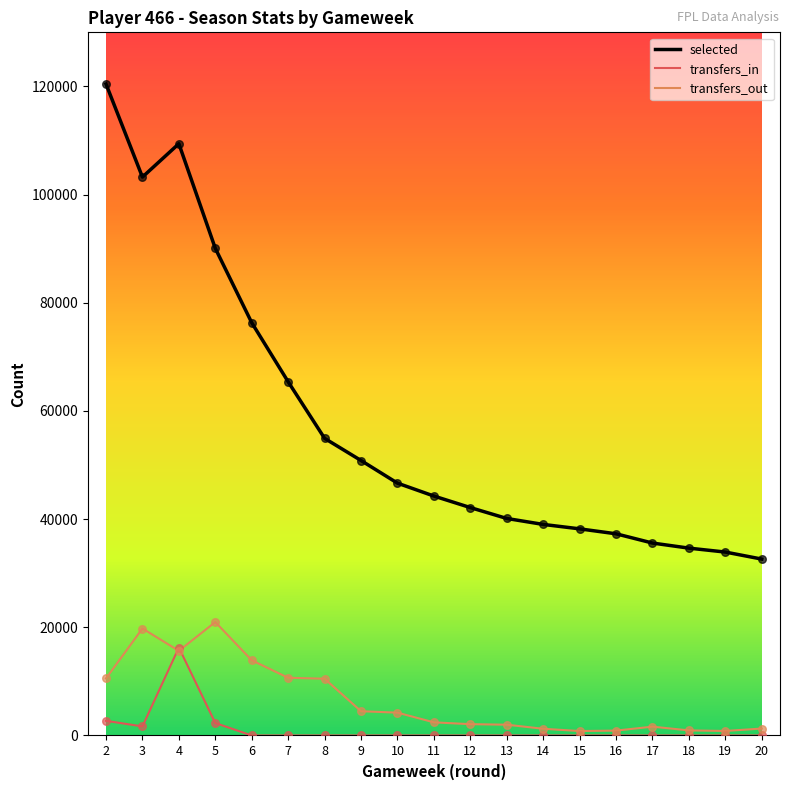

What are all the series names shown in the legend?

selected, transfers_in, transfers_out